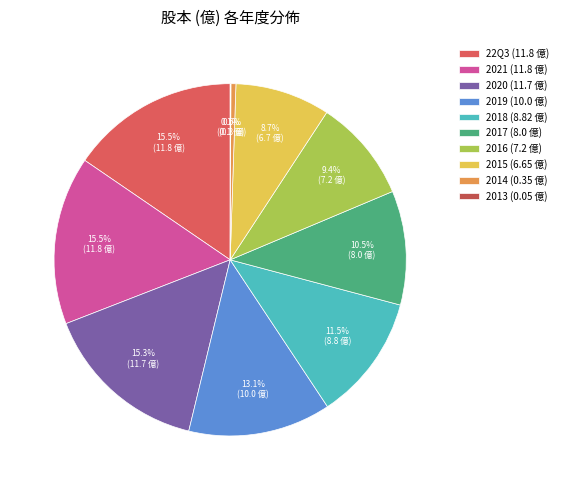

How many segments does this pie chart have?

10